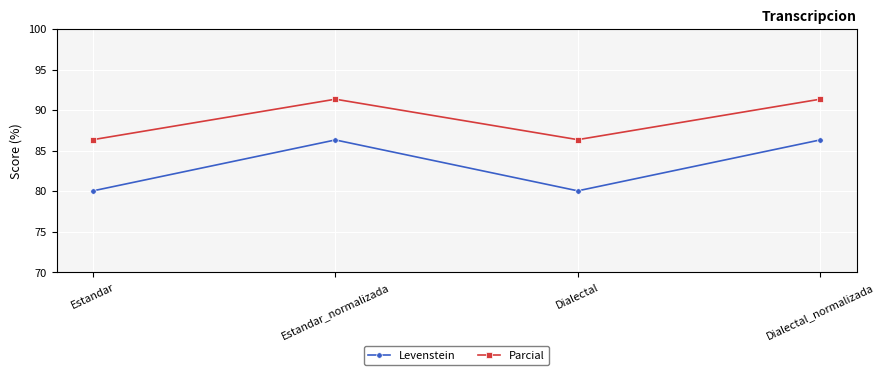

What are all the series names shown in the legend?

Levenstein, Parcial